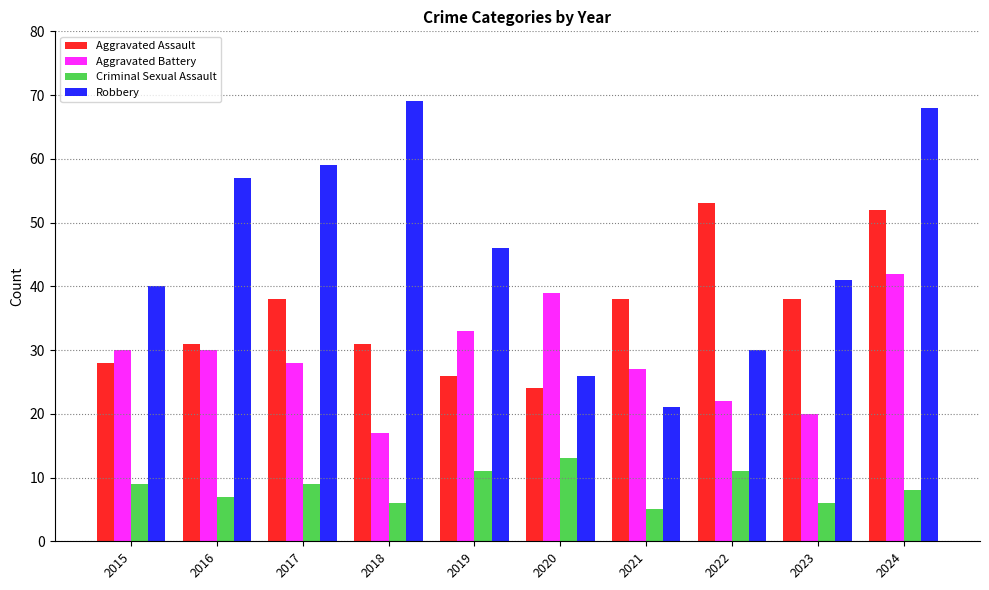

What is the value of the Aggravated Battery bar at the 3rd from the left?

28